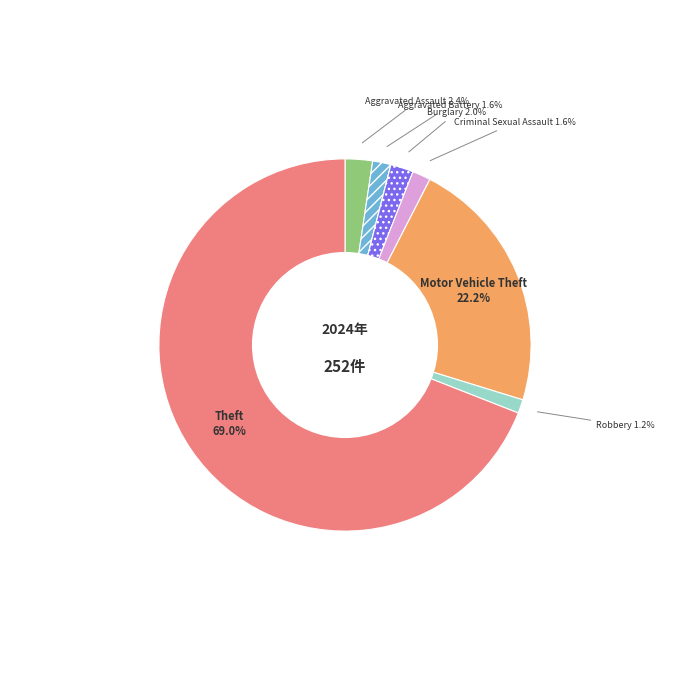

Does any single category account for the majority?

Yes